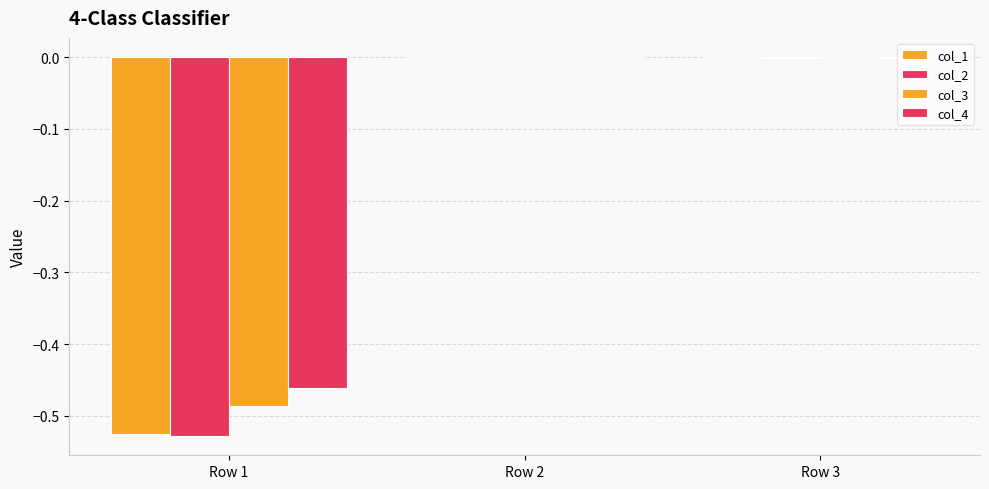

Between Row 3 and Row 1, which is larger?

Row 3